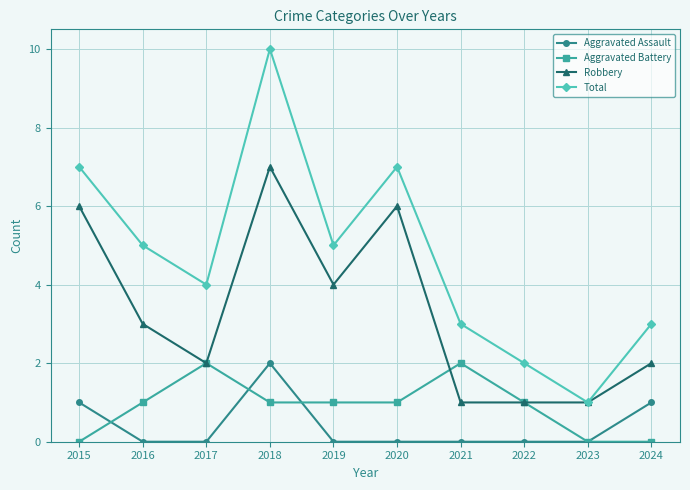

Is the value of Robbery at 2020 greater than the value of Total at 2023?

Yes